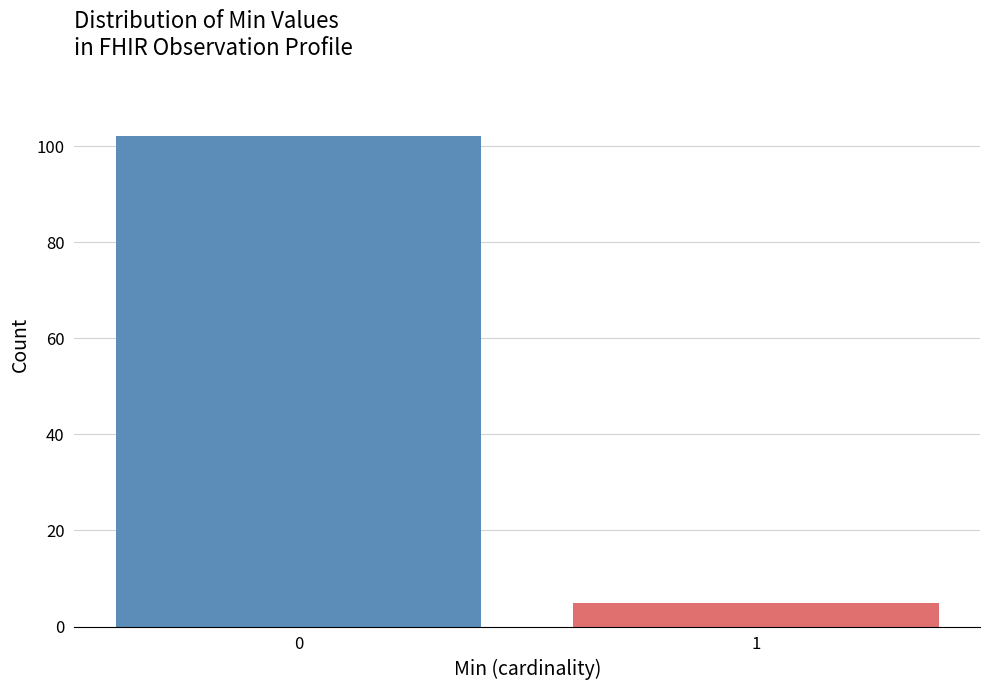

Reading left to right, transcribe all the data shown in this chart.

0=102	1=5